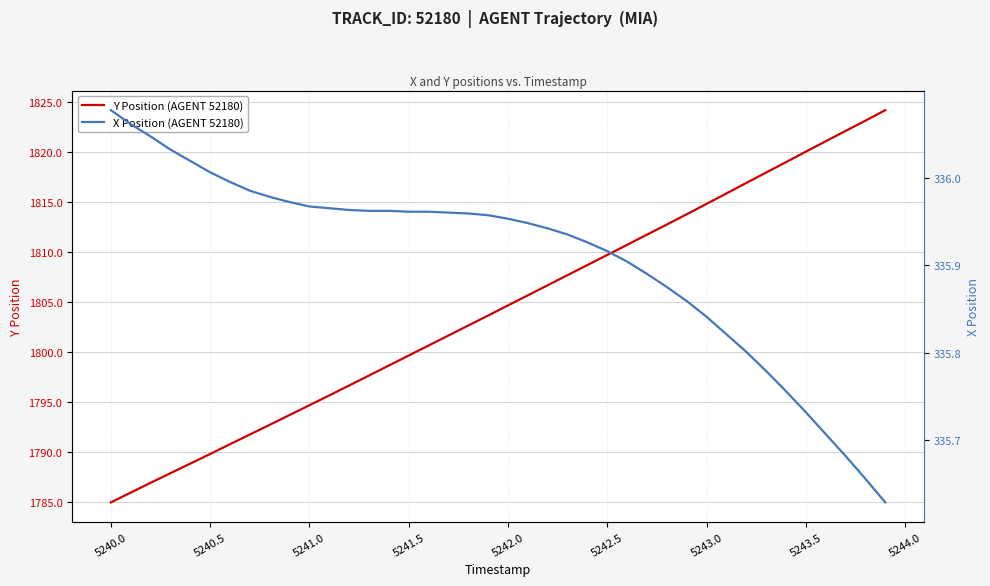

What is the difference between the maximum and second lowest values in the X Position (AGENT 52180) series?

0.4